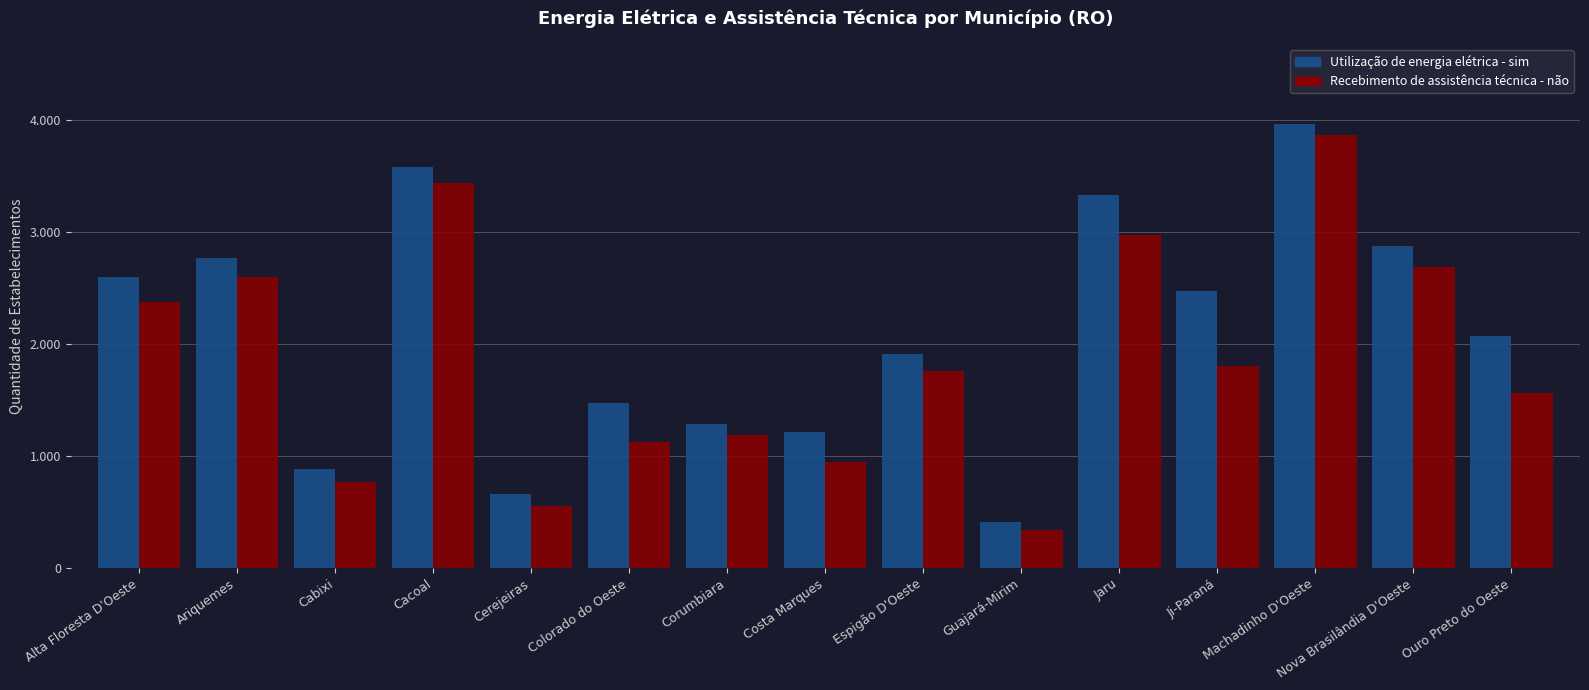

Are the bars horizontal?

No